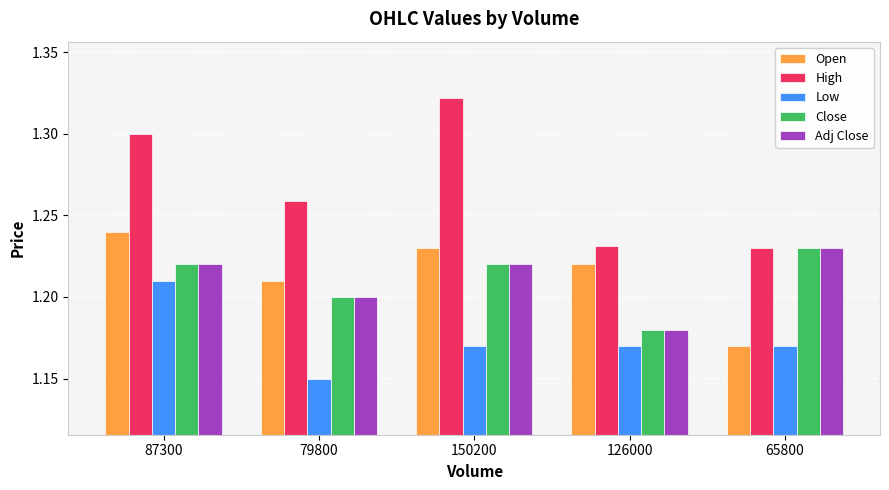

What is the total value across all series at 150200?

6.2